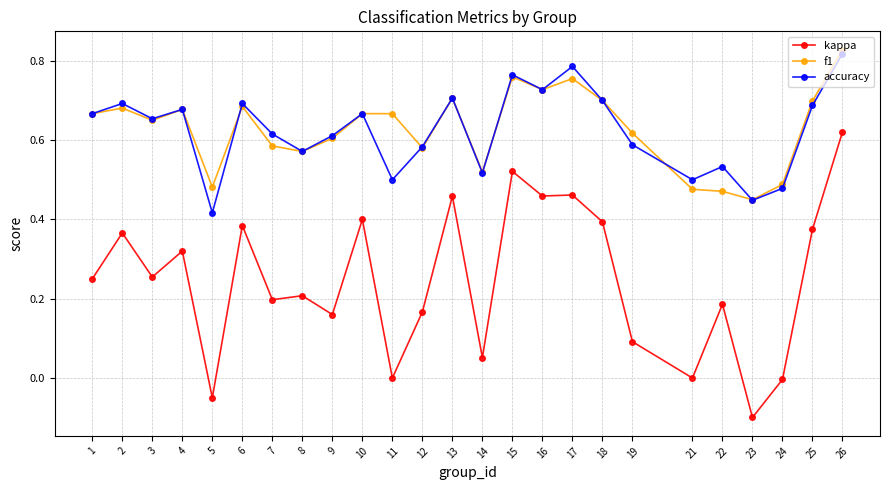

Where is the first local minimum for accuracy?

3